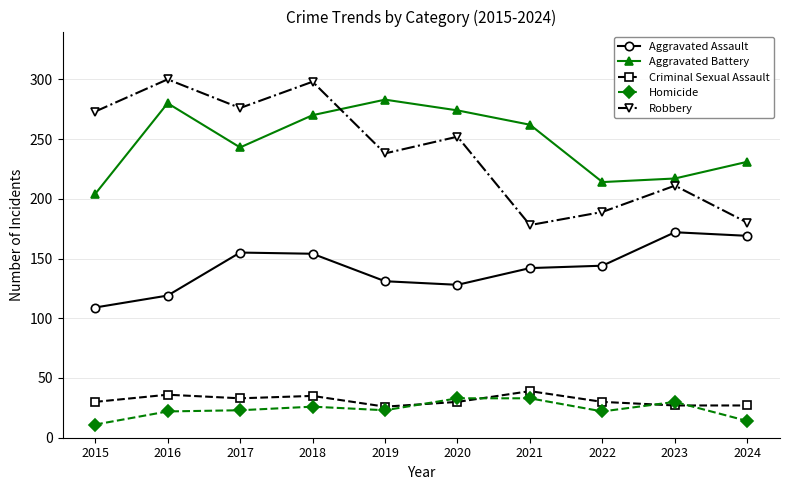

Rank the series at 2023 from lowest to highest value.

Criminal Sexual Assault, Homicide, Aggravated Assault, Robbery, Aggravated Battery